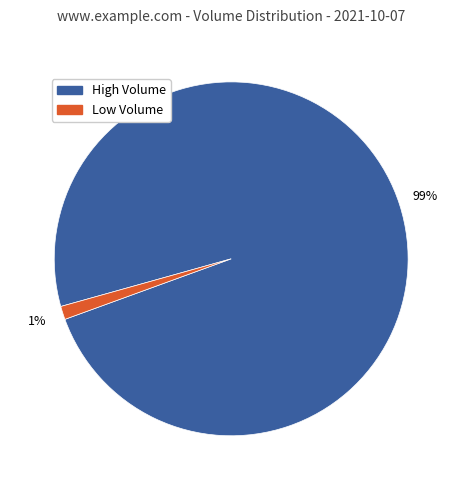

Is there a majority slice in this chart?

Yes